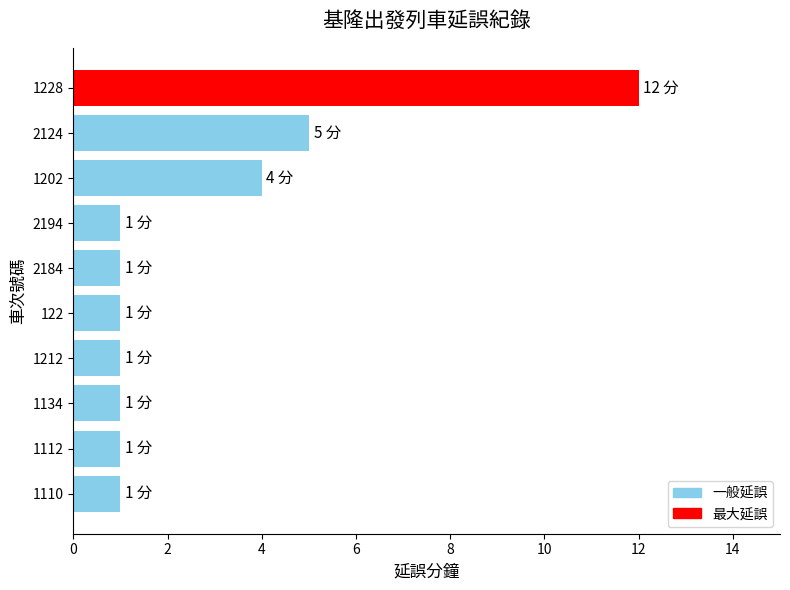

Which has a higher value, 1212 or 2124?

2124